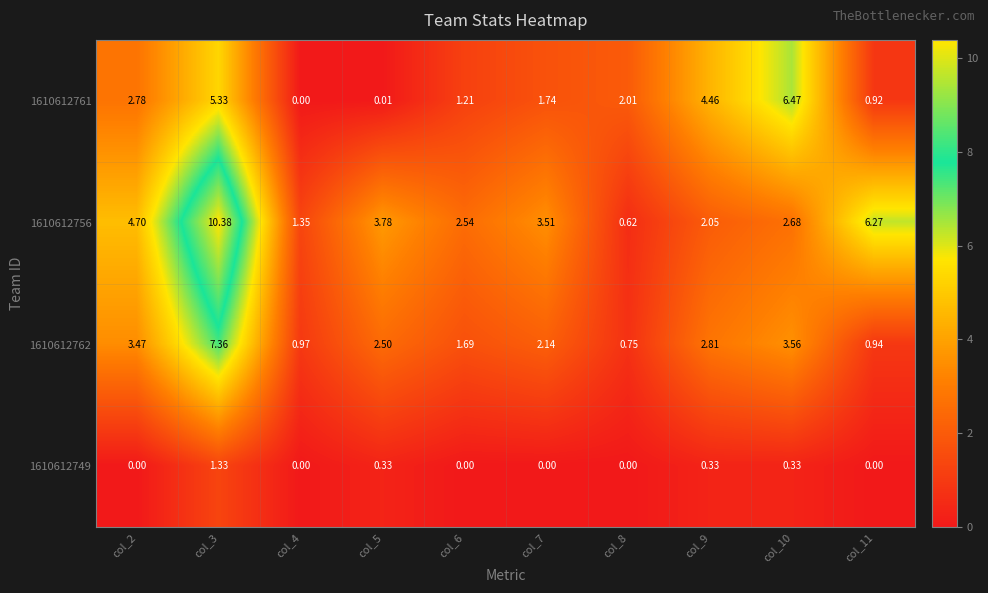

Is the value of 1610612761 at col_9 greater than the value of 1610612756 at col_7?

Yes